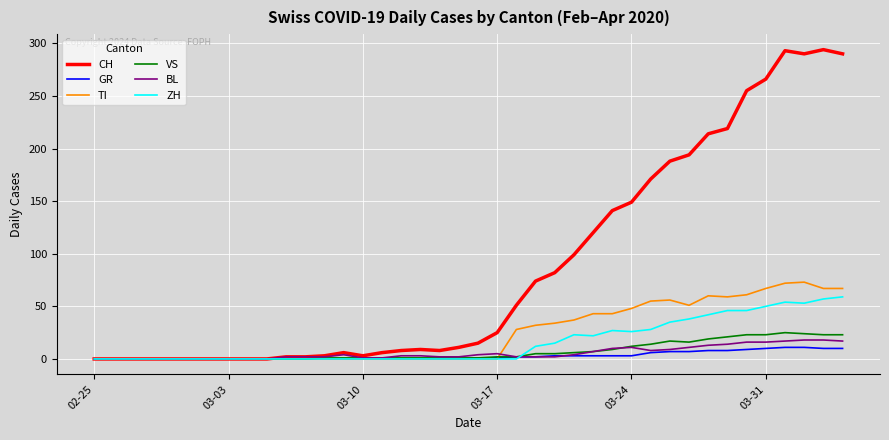

What is the maximum value shown in the chart?

294